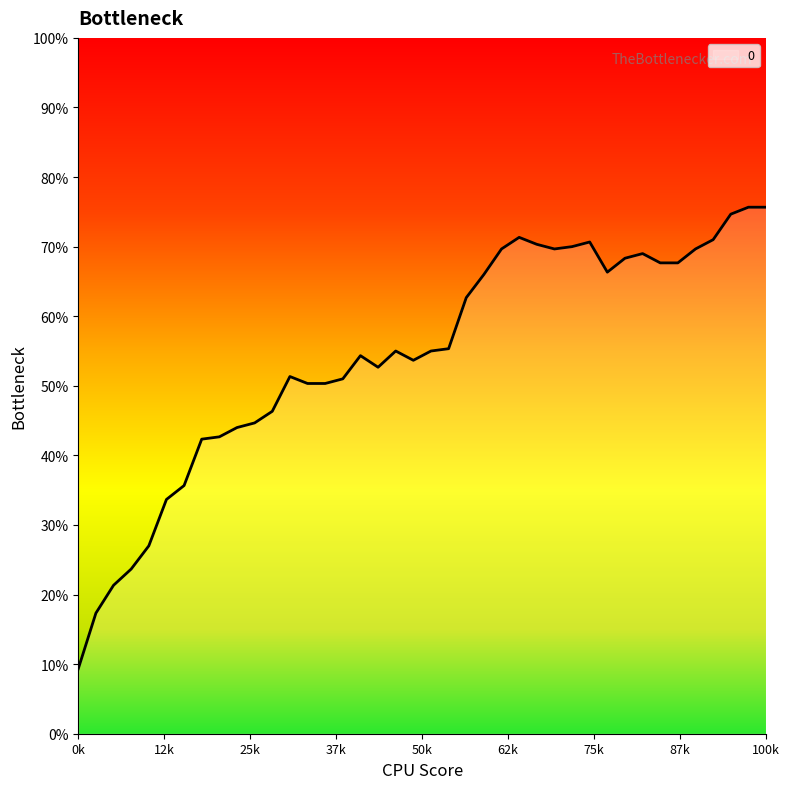

Does the chart have visible grid lines?

No